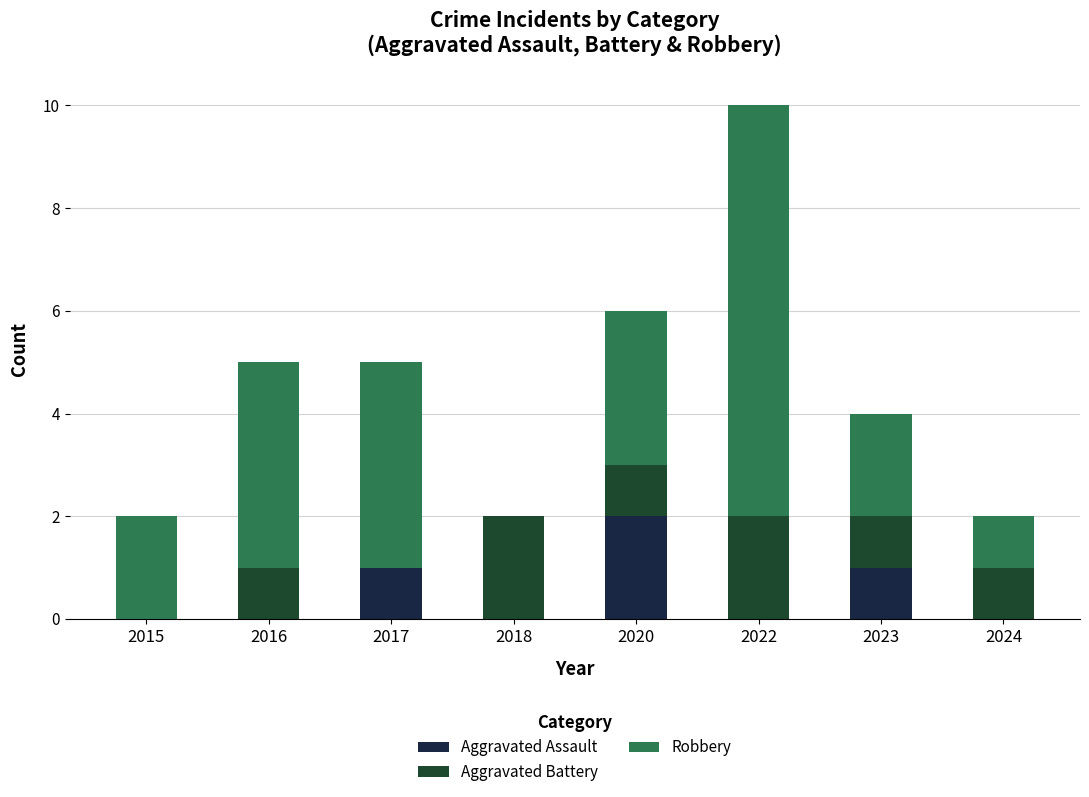

What are all the series names shown in the legend?

Aggravated Assault, Aggravated Battery, Robbery